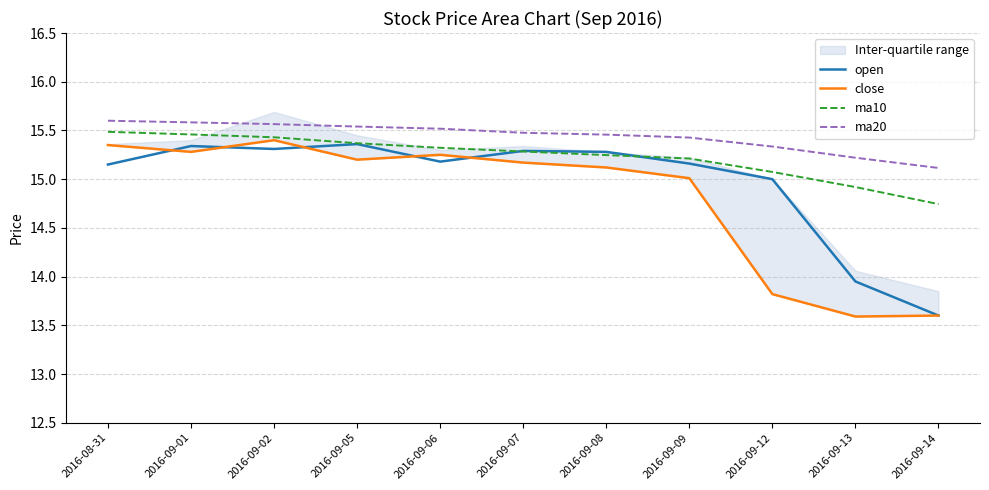

What is the maximum value for ma20?

15.6